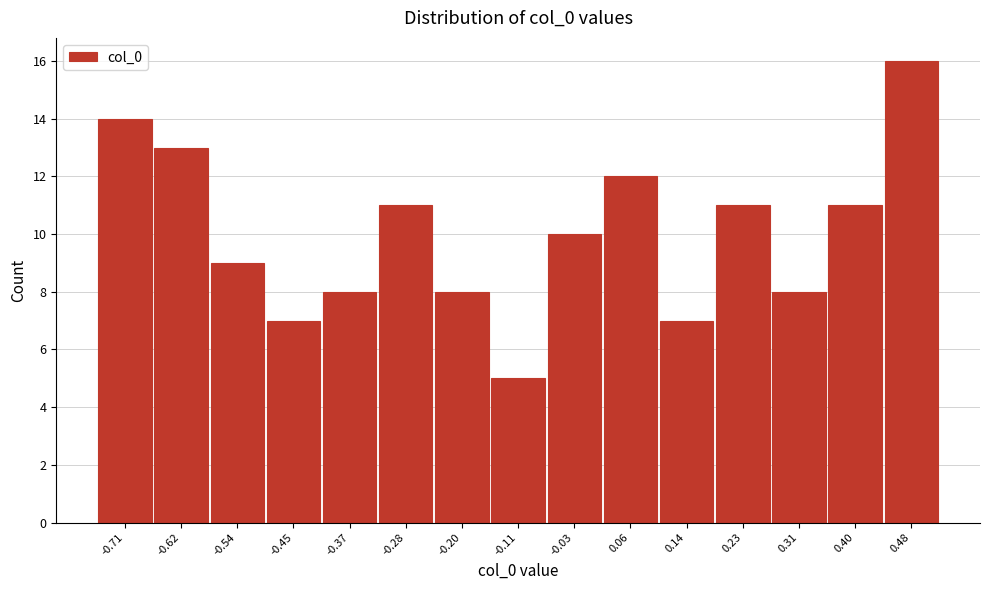

Reading right to left, transcribe all the data shown in this chart.

16	11	8	11	7	12	10	5	8	11	8	7	9	13	14